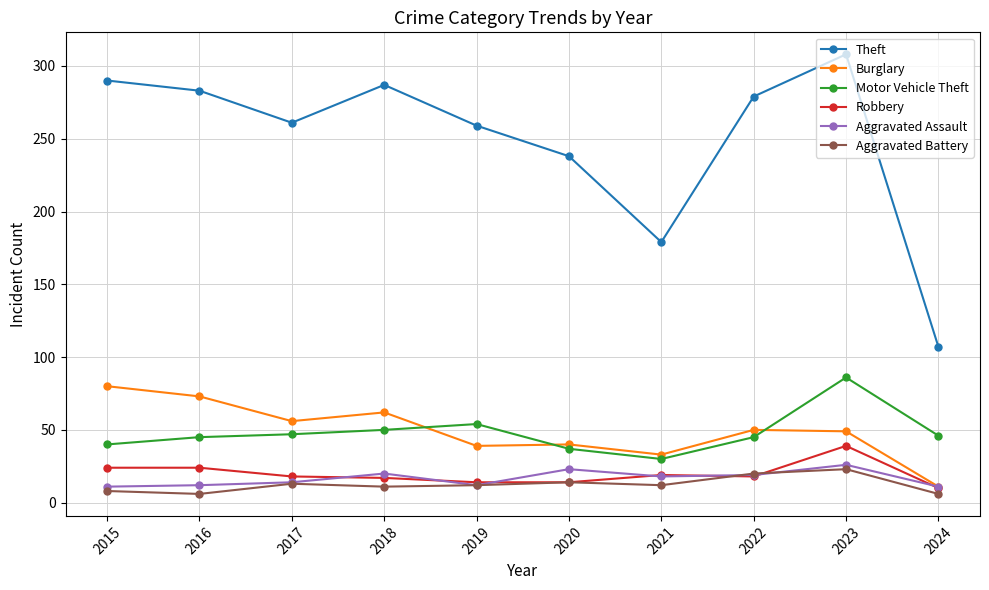

At which category does Theft reach its first local valley?

2017